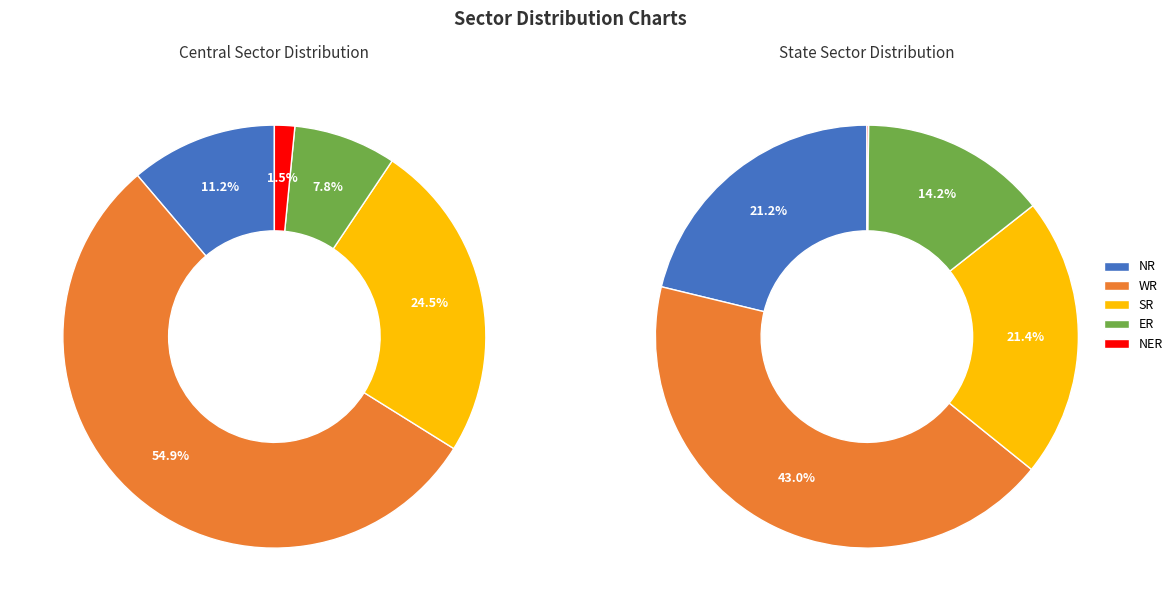

Is the sum of State Sector and Central Sector greater than half?

Yes